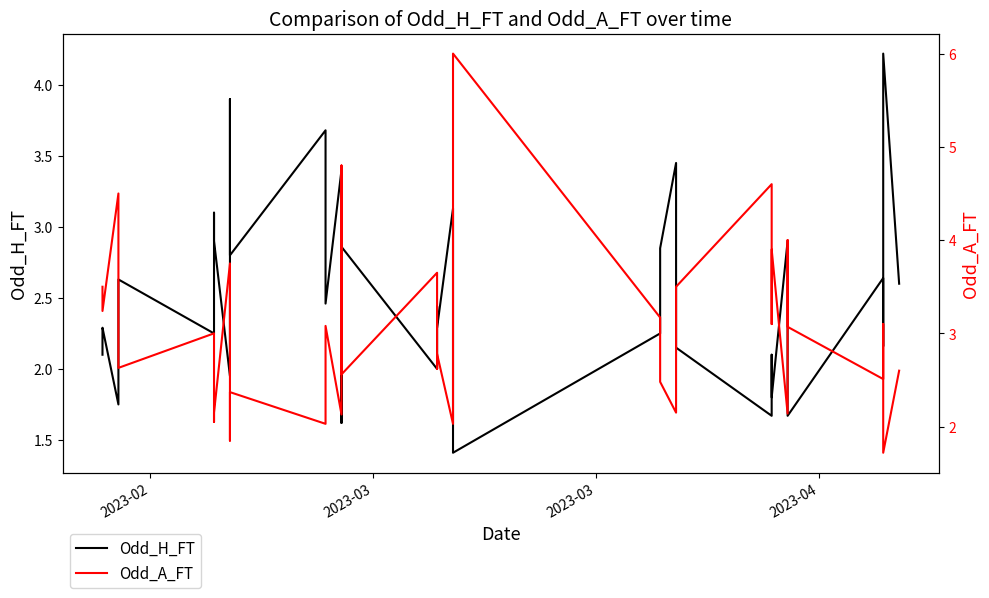

List the series in order of their peak value, lowest first.

Odd_H_FT, Odd_A_FT